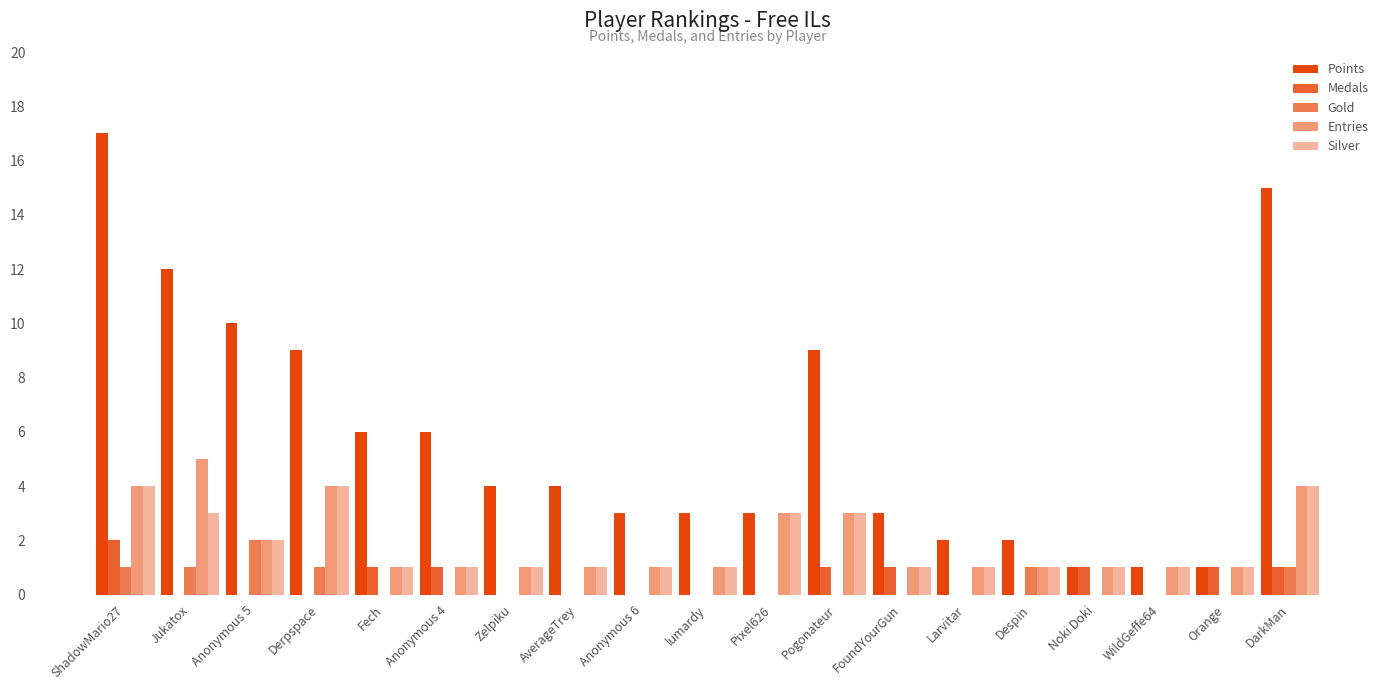

Rank the series at Zelpiku from lowest to highest value.

Medals, Gold, Entries, Silver, Points